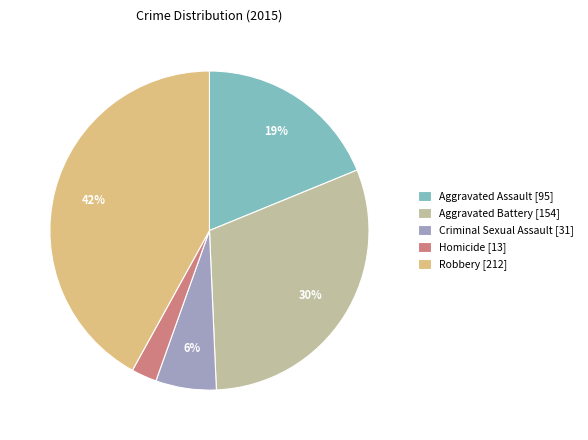

Count the number of slices in the pie.

5